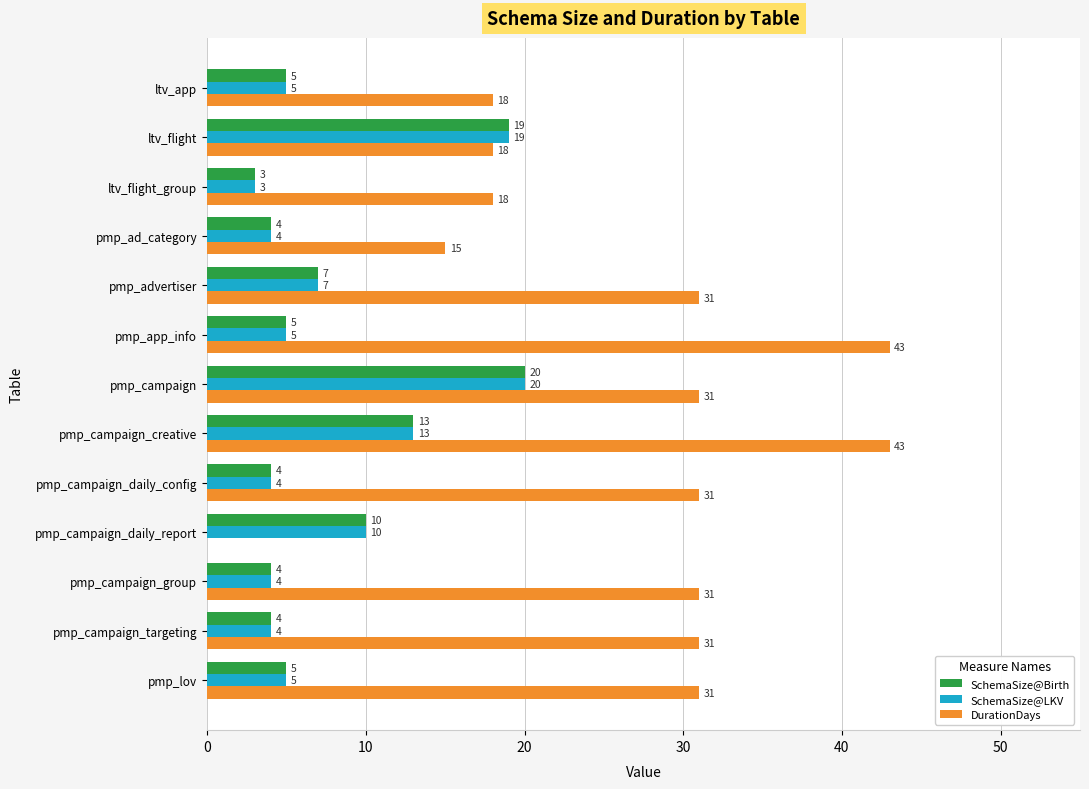

What value does the SchemaSize@Birth series have at ltv_flight_group, to the nearest 5?

5